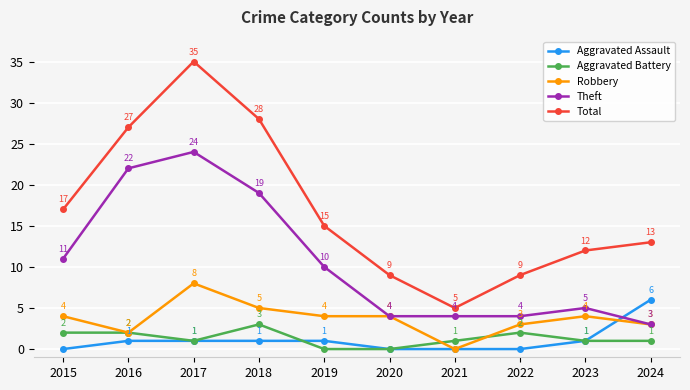

What is the sum of all Aggravated Battery values?

13